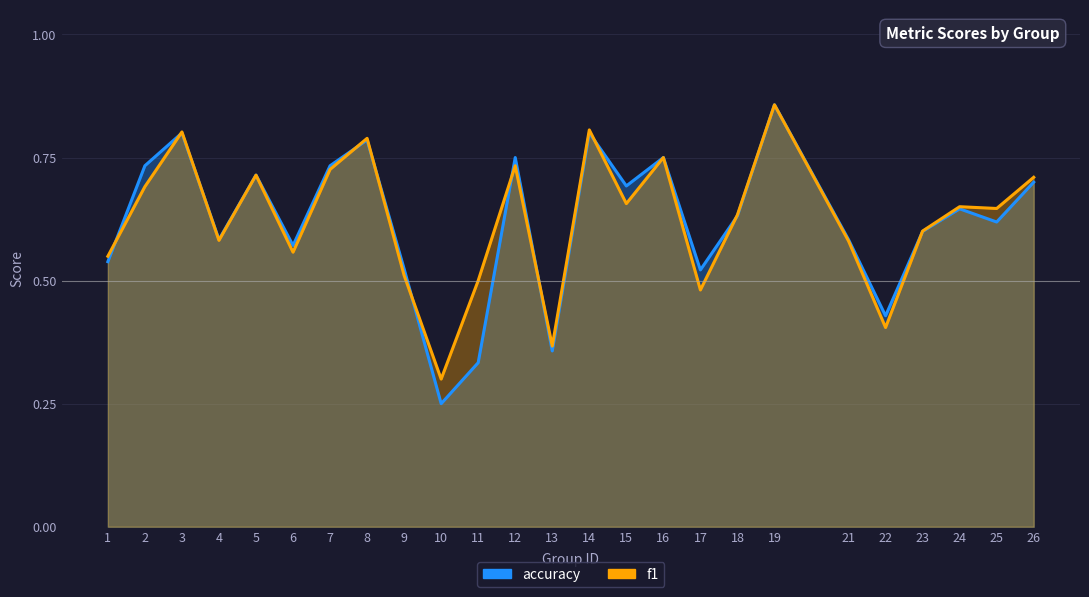

Where is the first local maximum for f1?

3